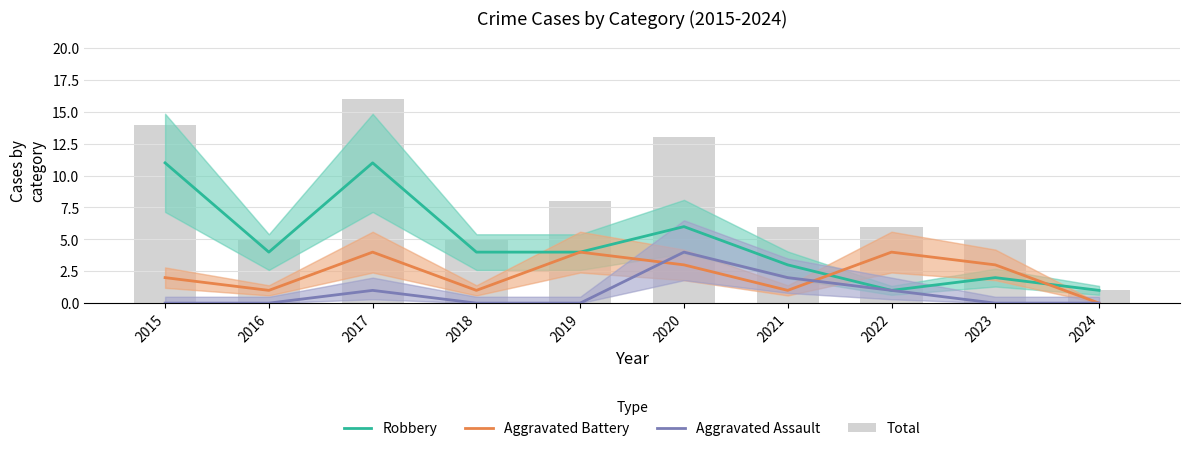

At which category is the sum across all series the highest?

2017